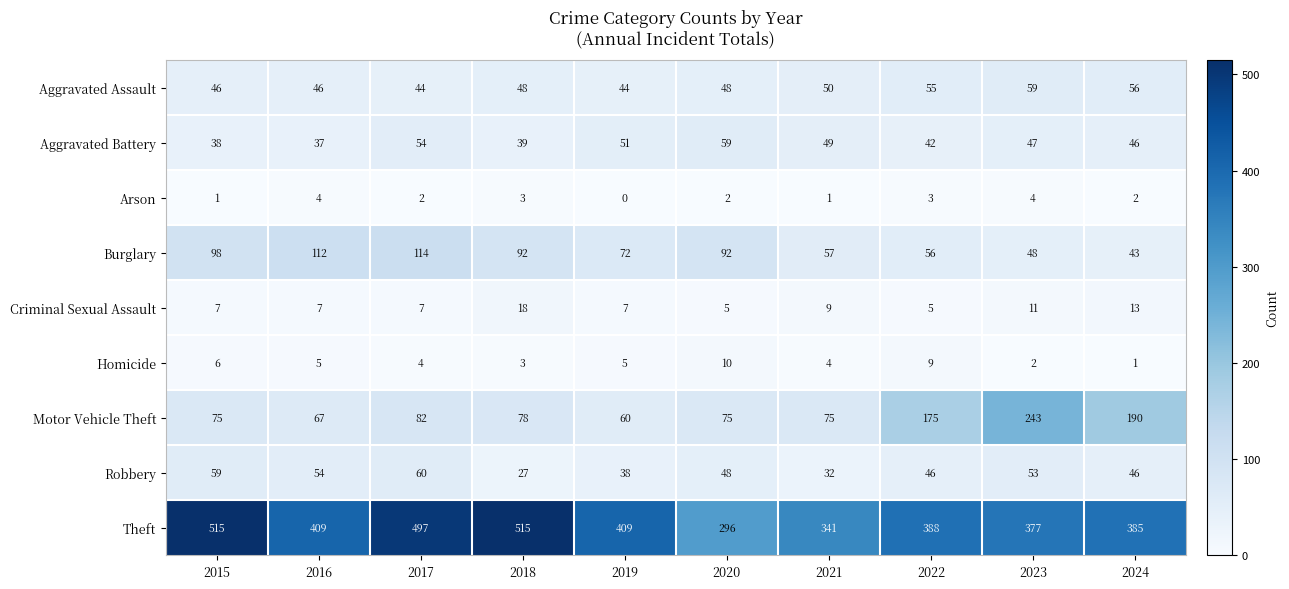

At how many categories does at least one series exceed 318?

9